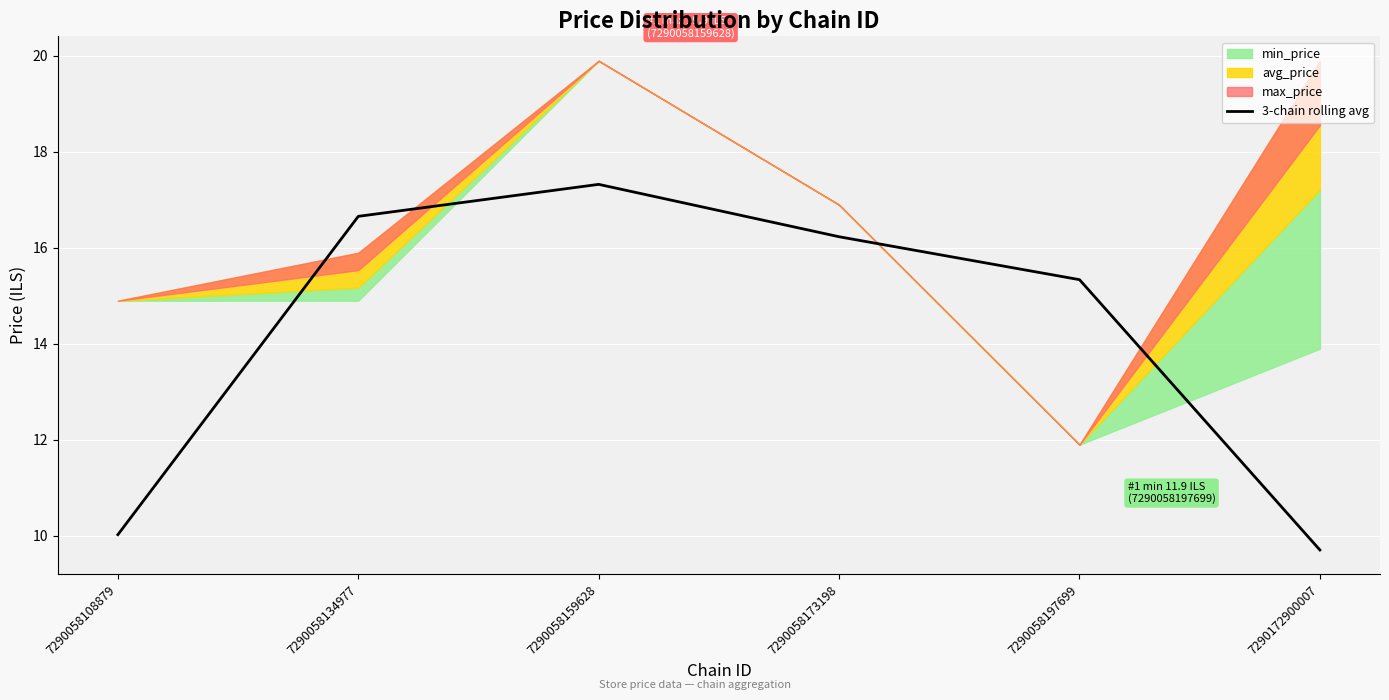

What is the minimum value shown in the chart?

9.7